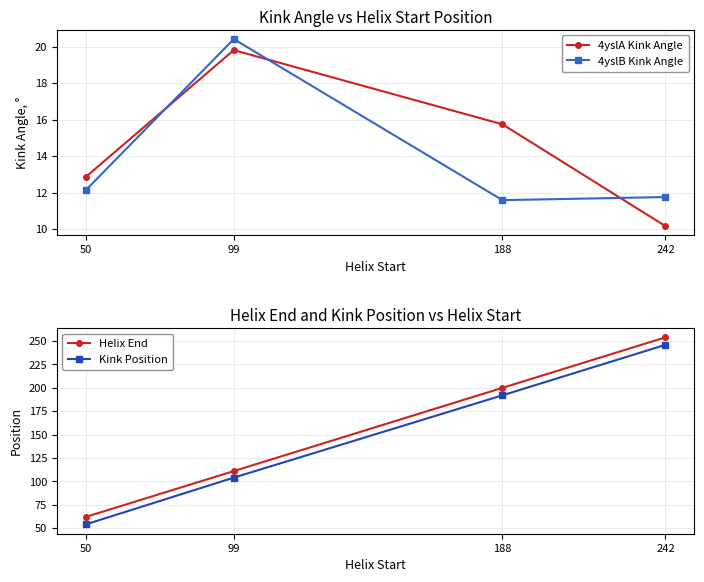

True or false: Kink Position and 4yslA Kink Angle intersect in this chart.

False